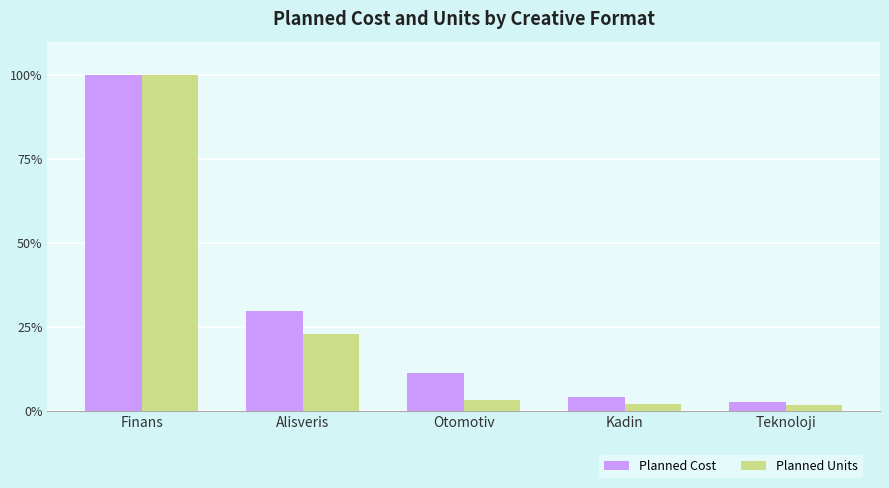

Is it true that Planned Units equals 1.7 at Teknoloji?

True